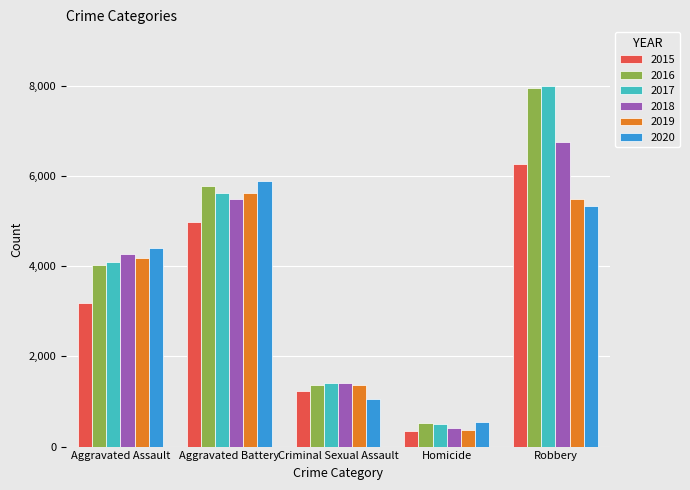

What is the label of the 1st bar from the right?

Robbery